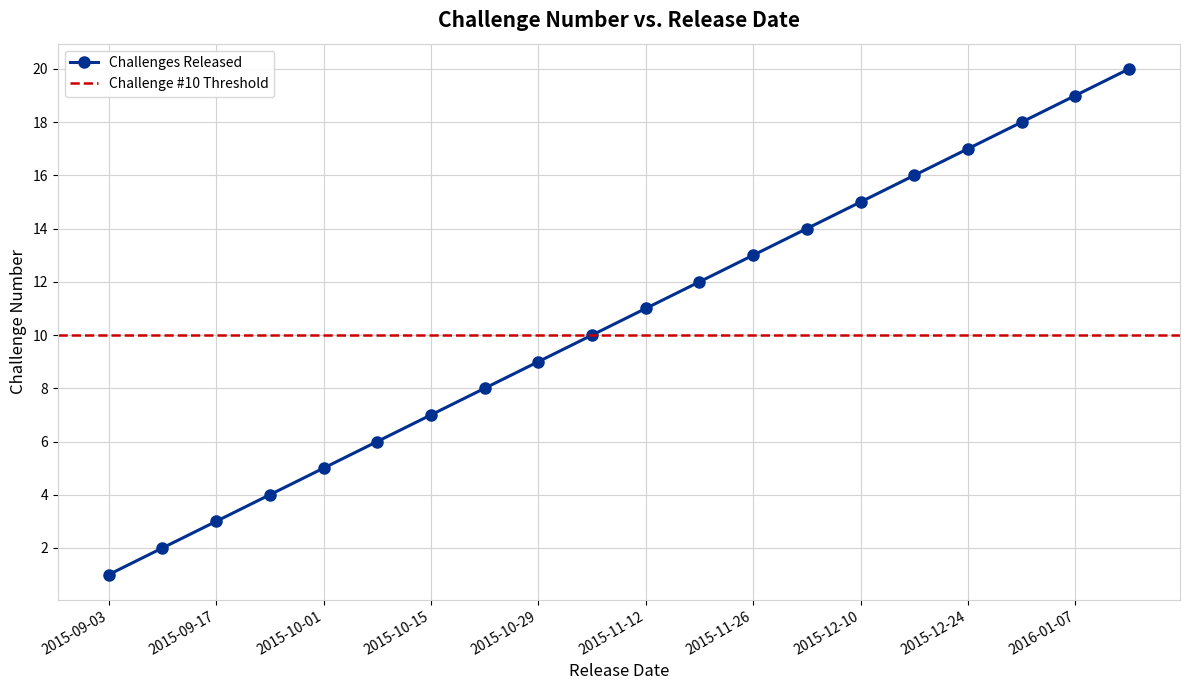

The chart shows a value of 10 at 2015-11-05. True or false?

True